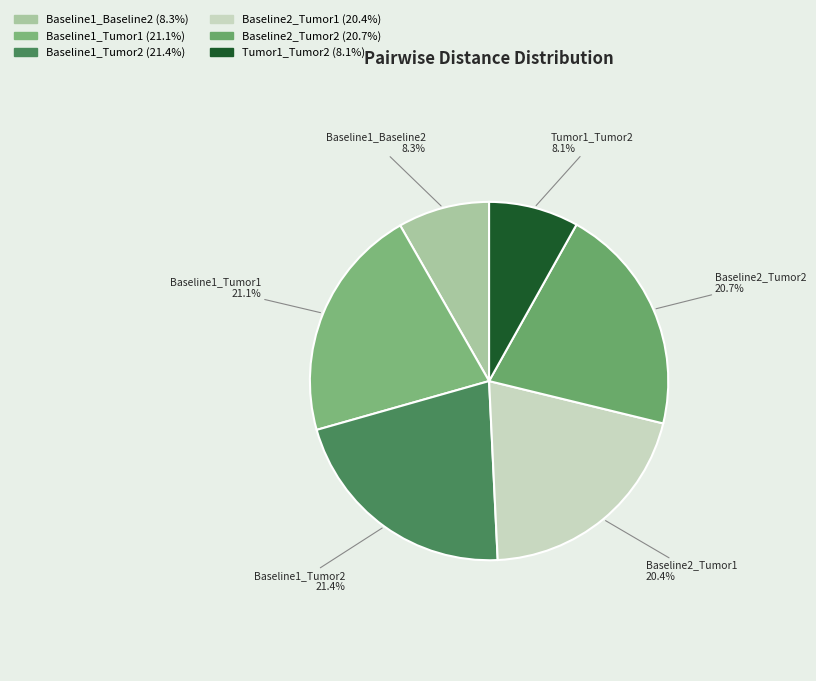

Between Baseline1_Tumor1 and Baseline2_Tumor1, which is larger?

Baseline1_Tumor1